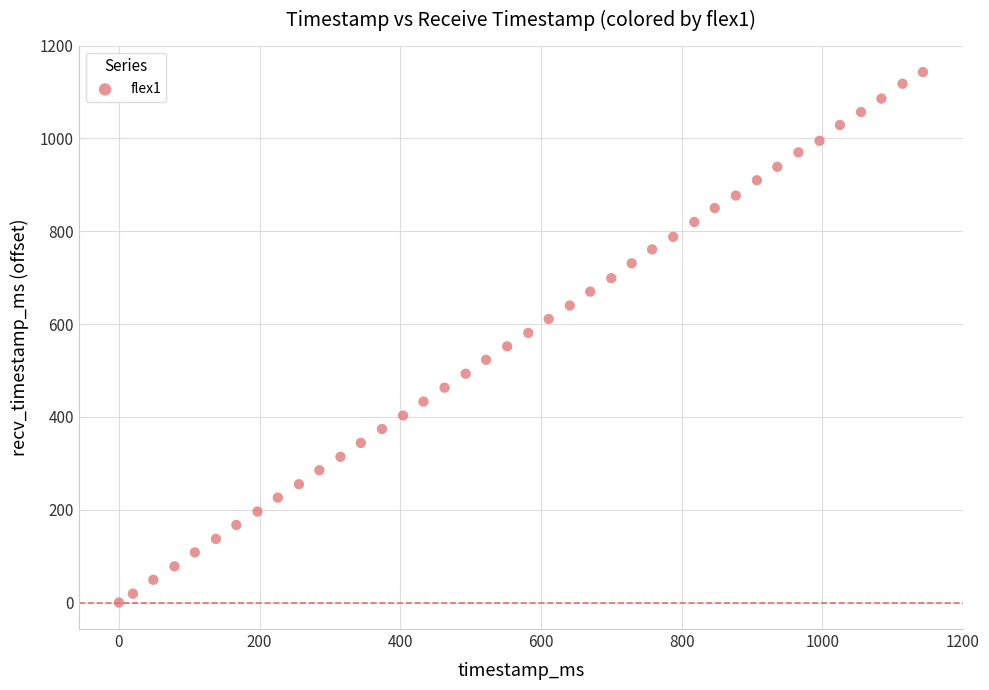

What is the range of X values (max minus min)?

1143